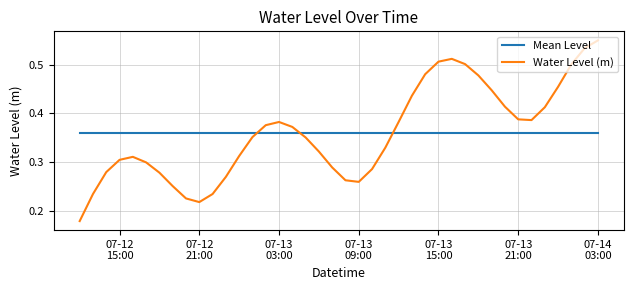

Rank the series by their maximum value, from highest to lowest.

Water Level (m), Mean Level